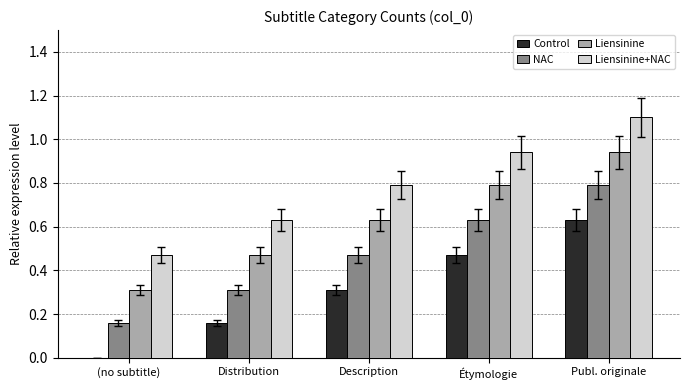

Which series has the largest total across all categories?

Liensinine+NAC